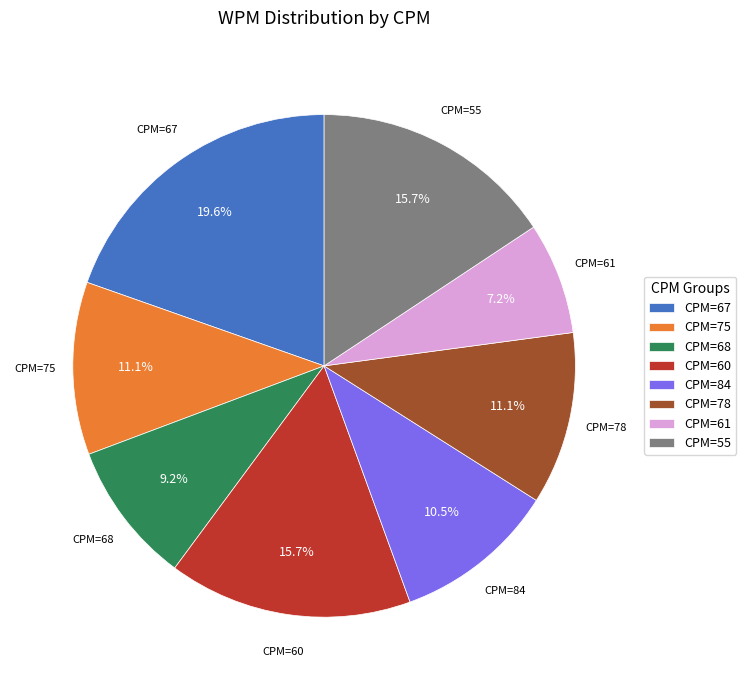

To the nearest percent, what is the average slice percentage?

12%